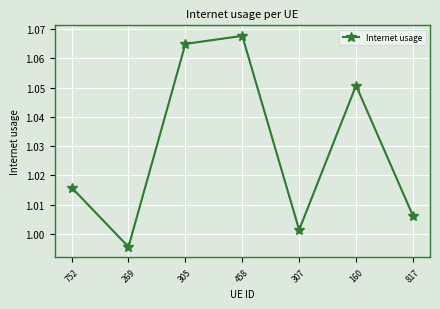

At which label is the value closest to 1?

307